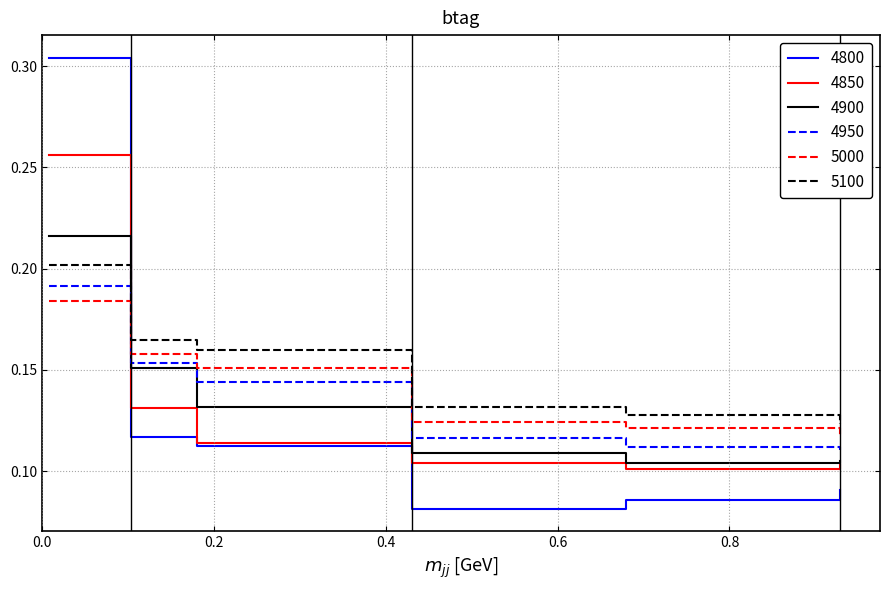

True or false: 4950 and 4850 cross at least once.

True